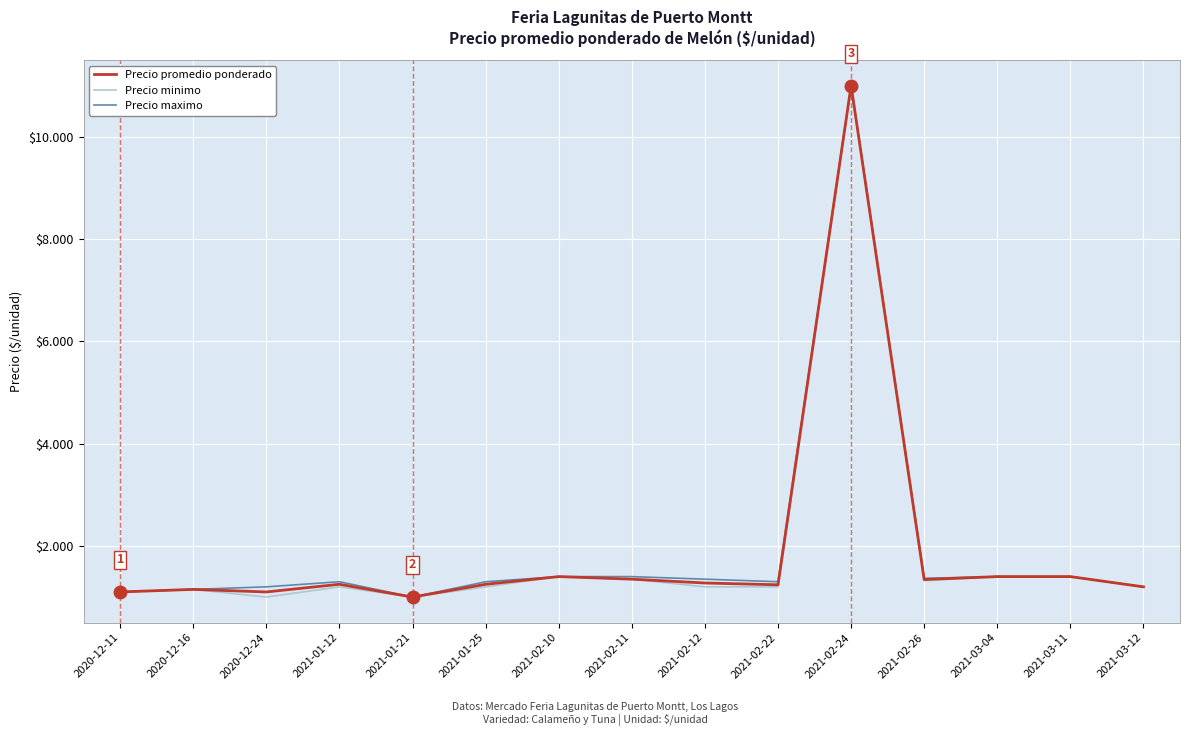

True or false: Precio minimo and Precio promedio ponderado cross at least once.

False